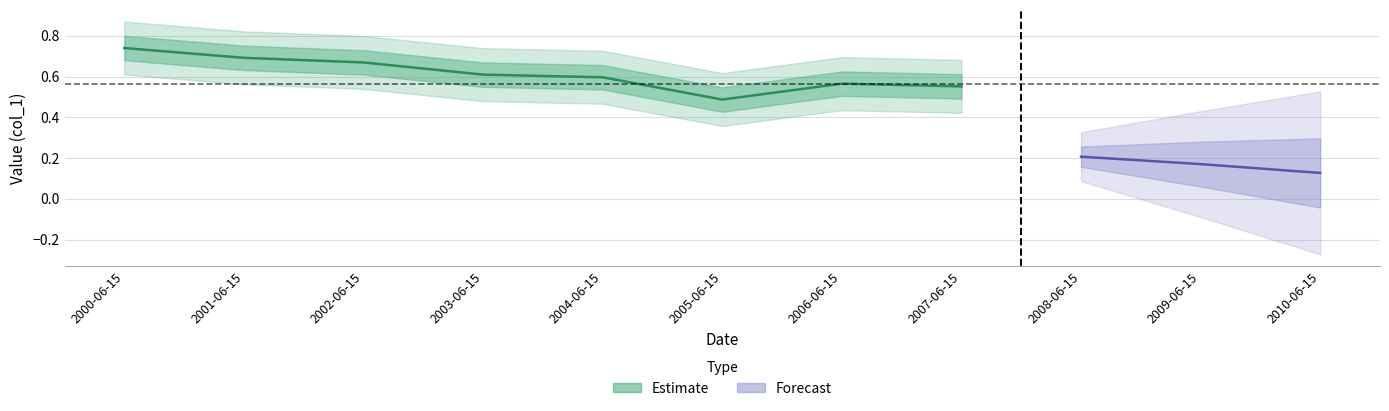

What is the label of the 9th point from the right?

2002-06-15